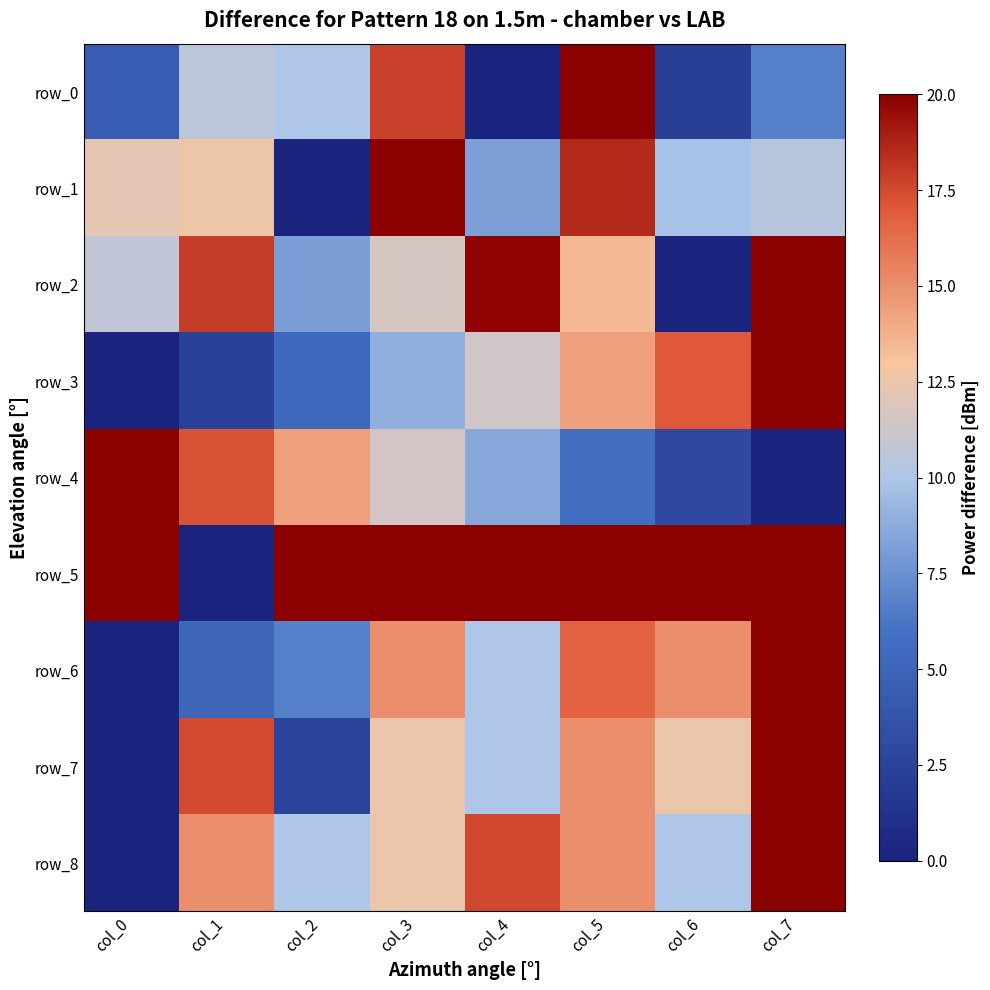

What is the sum of the row_8 values at col_6 and col_2?

20.0